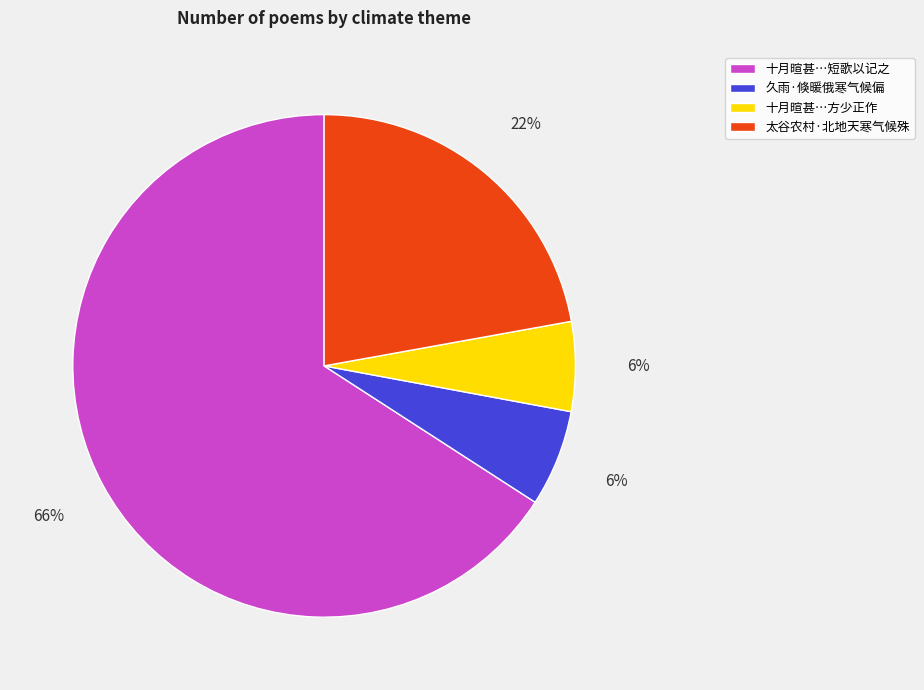

To the nearest percent, what is the difference between the 久雨·倏暖俄寒气候偏 and 十月暄甚…短歌以记之 slice percentages?

60%